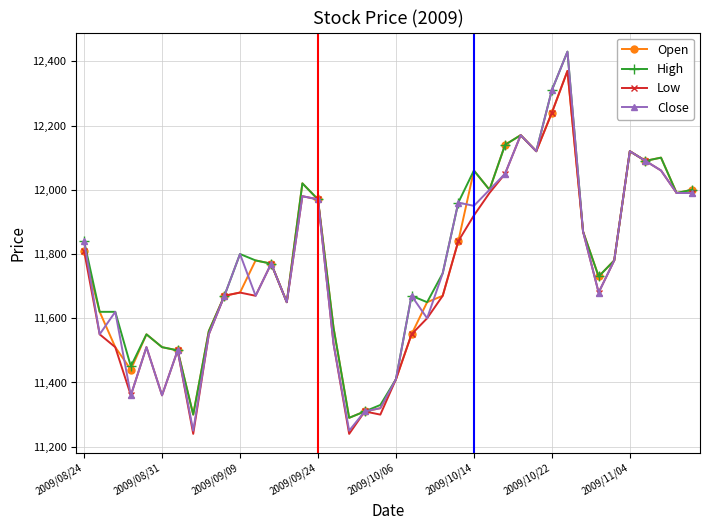

Which series has the largest range (max minus min)?

Close